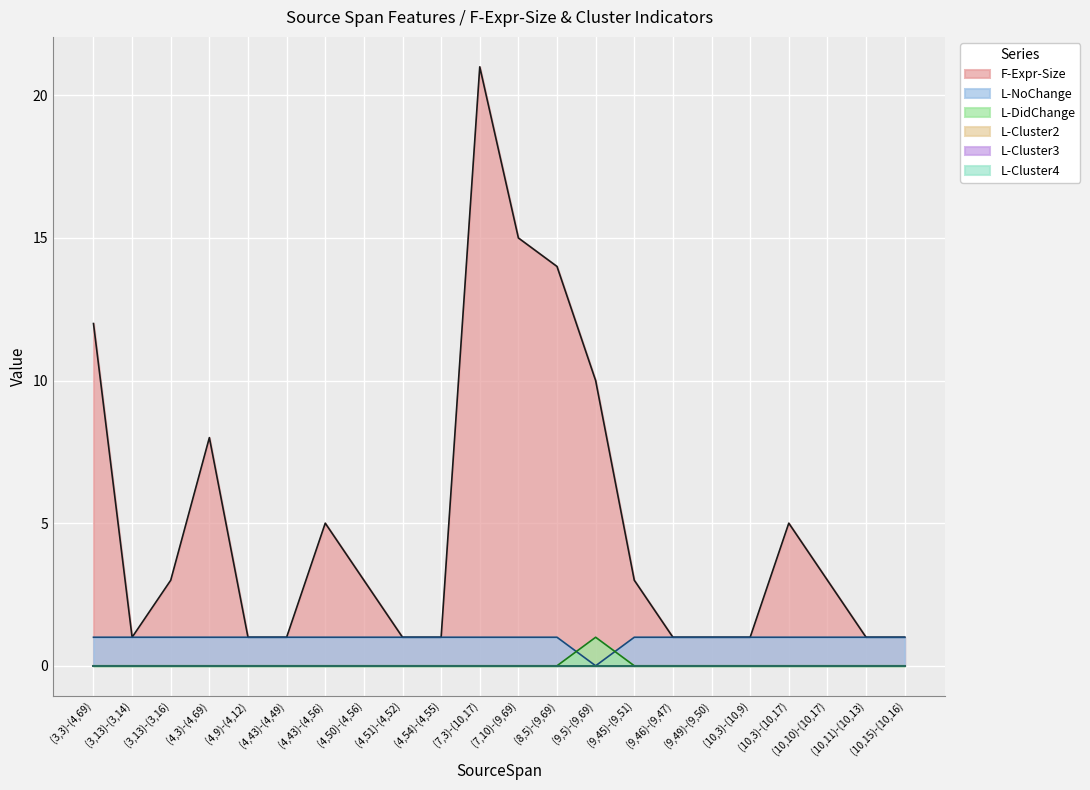

Which label corresponds to the smallest value in the chart?

(9,5)-(9,69)